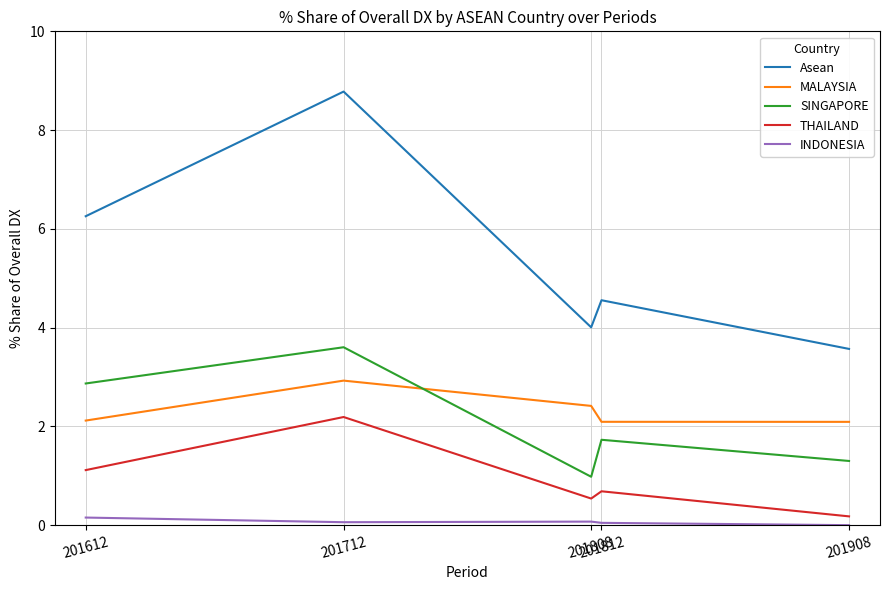

Rank the series by their maximum value, from lowest to highest.

INDONESIA, THAILAND, MALAYSIA, SINGAPORE, Asean